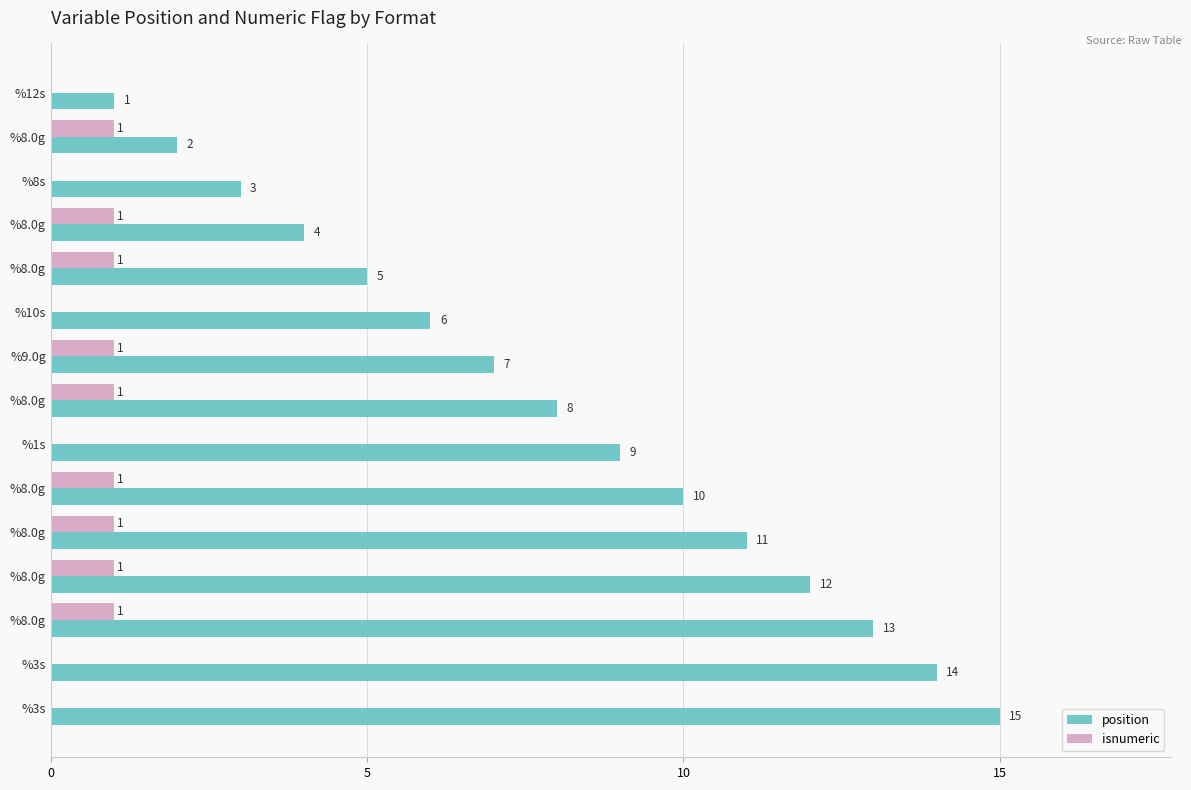

What are all the series names shown in the legend?

position, isnumeric